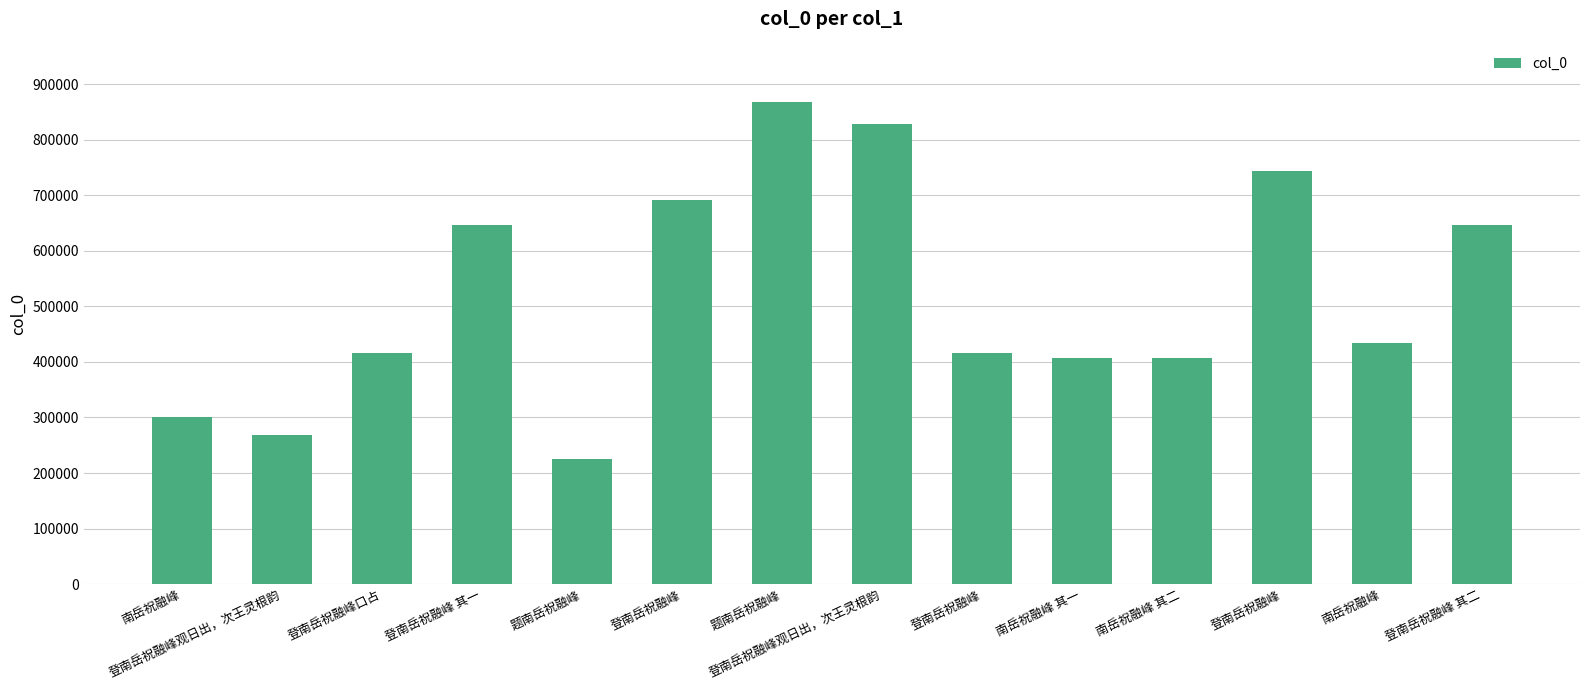

How many values are below 433566?

7